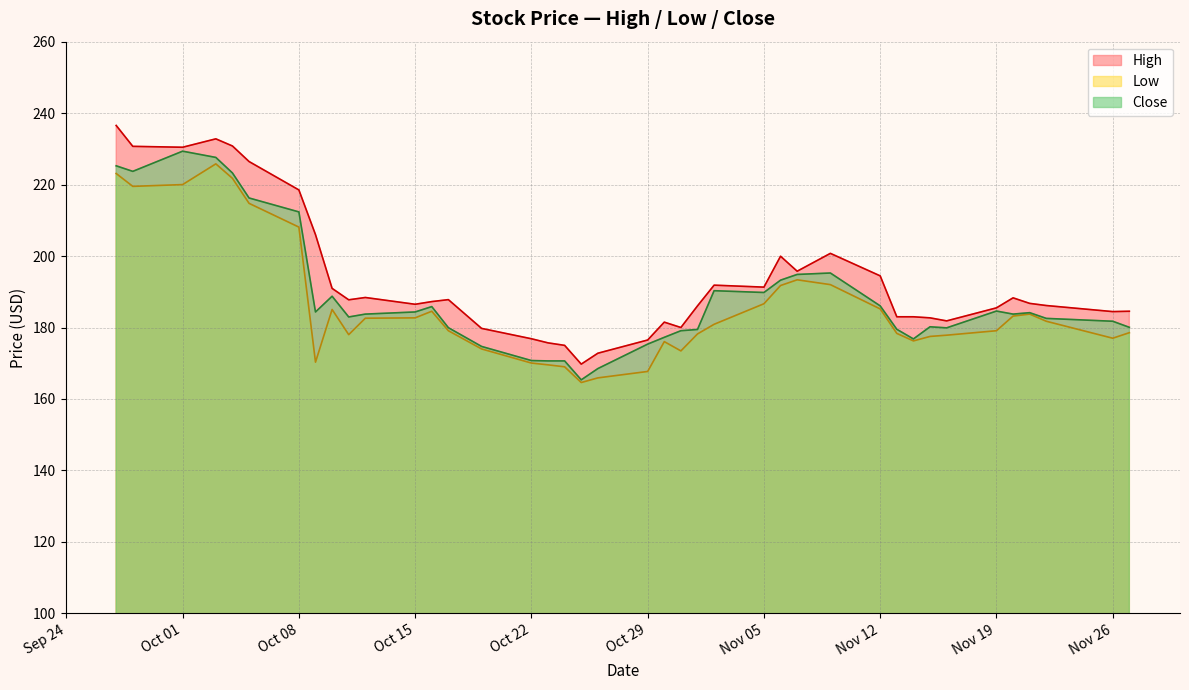

What is the value of the Low point at the 4th from the left?

225.8